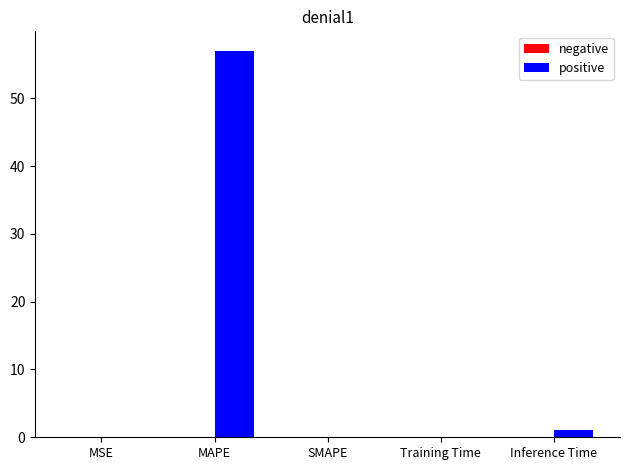

What is the change in value from MAPE to SMAPE?

-57.0